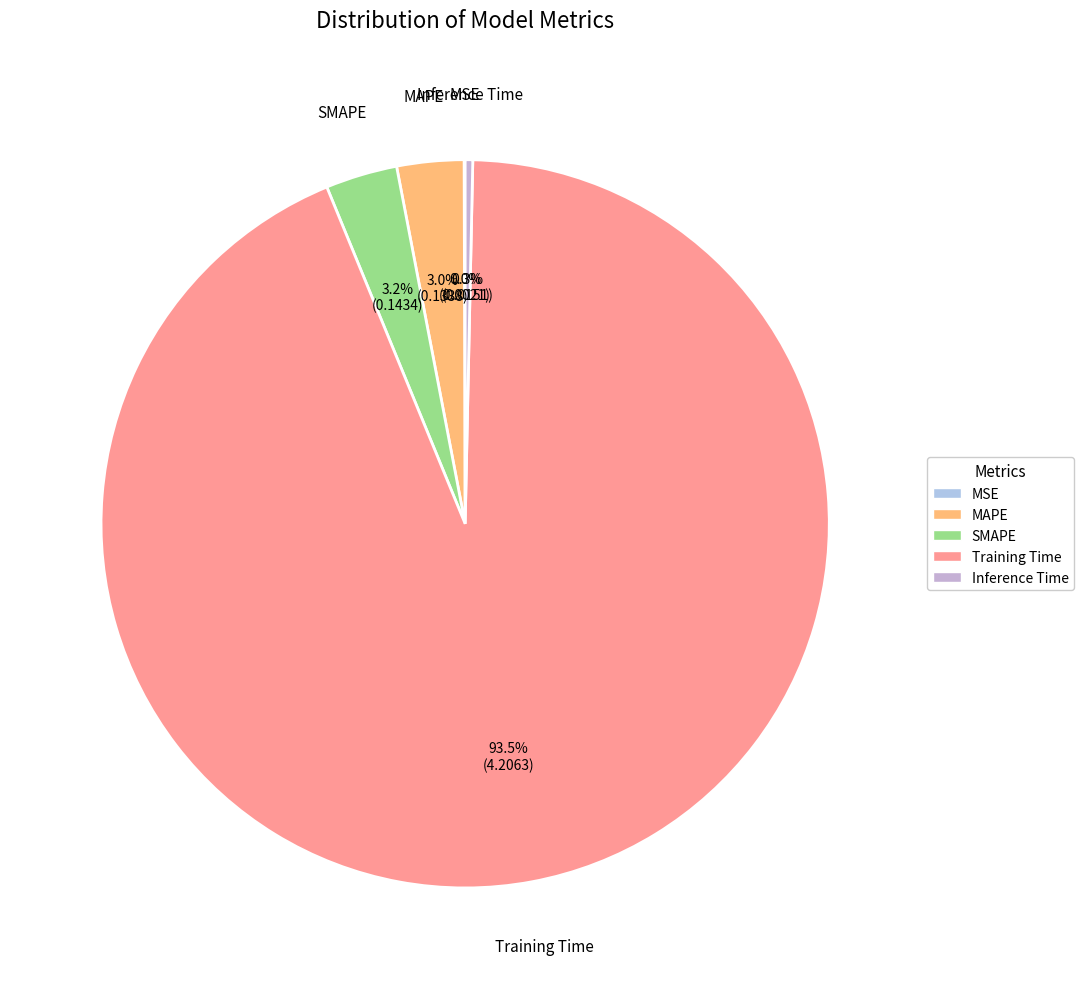

To the nearest percent, what portion does MAPE represent?

3%